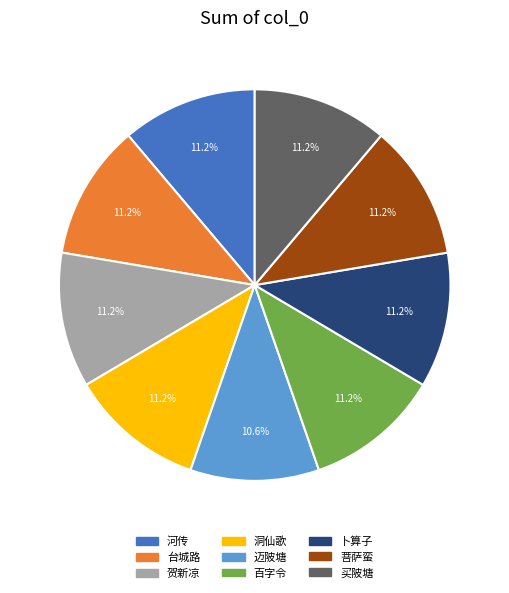

Does any single category account for the majority?

No